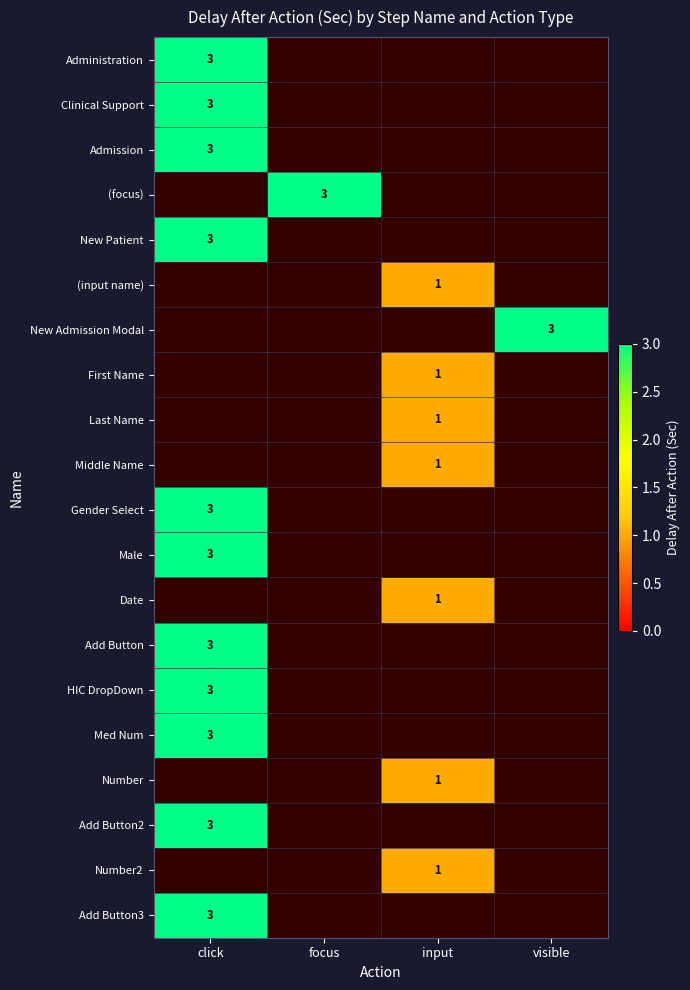

The value of Middle Name at input is 2. True or false?

False